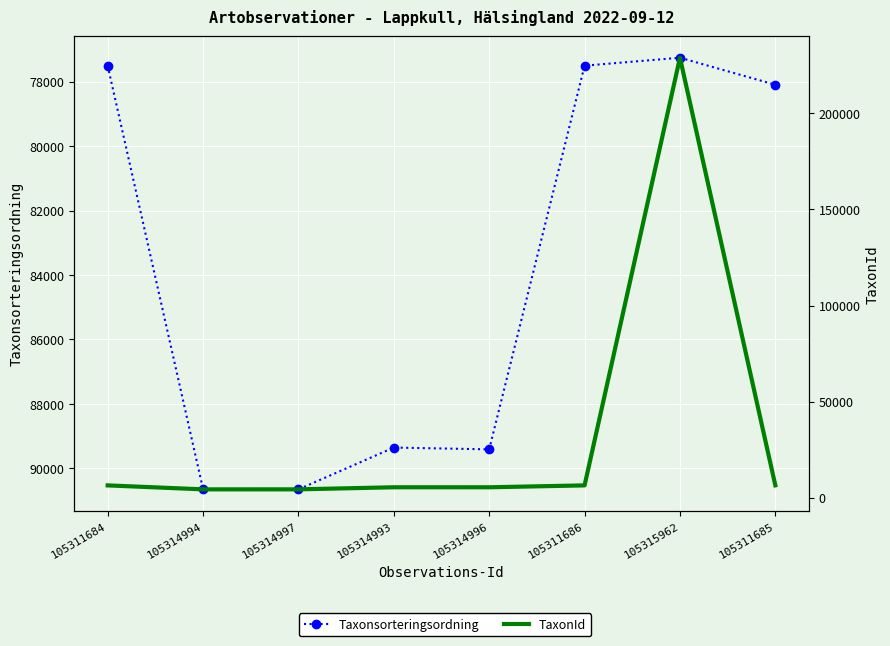

What is the maximum value shown in the chart?

228912